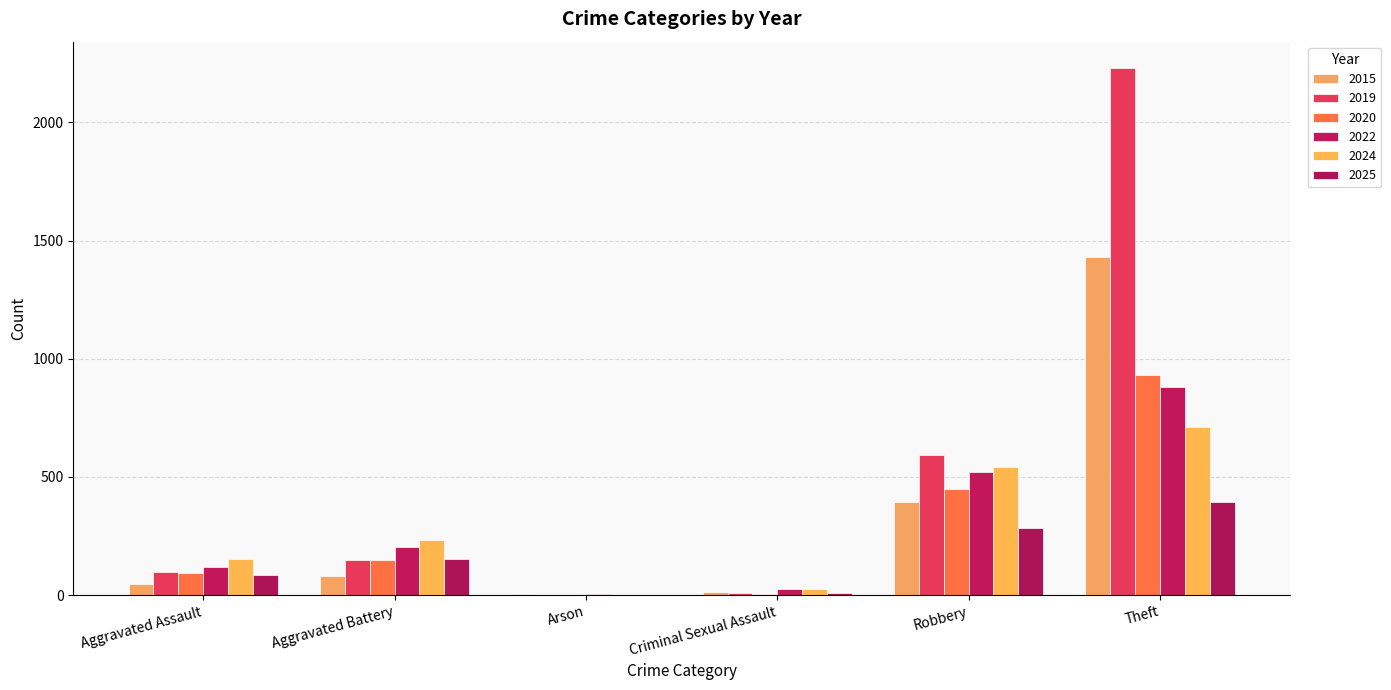

Are the bars horizontal?

No